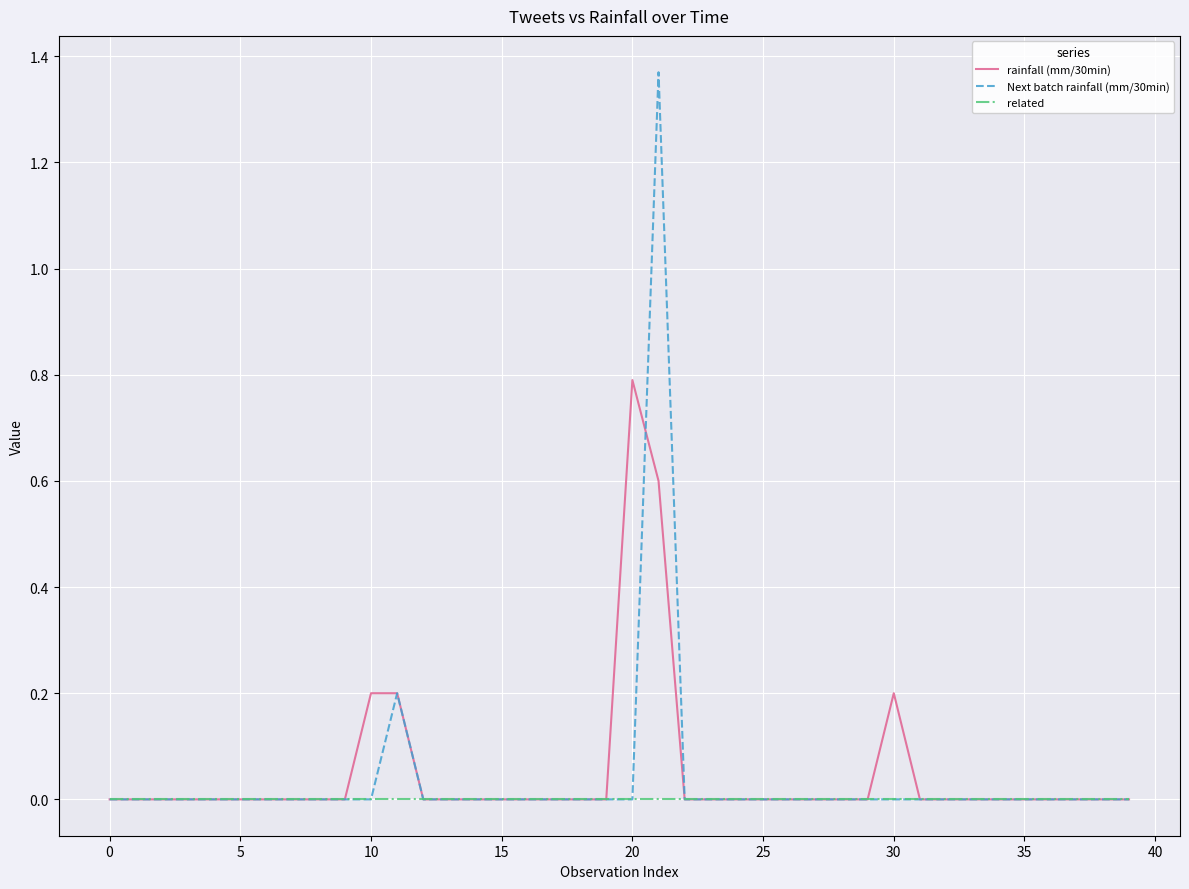

Count the Next batch rainfall (mm/30min) values in the range 0 to 1.

39